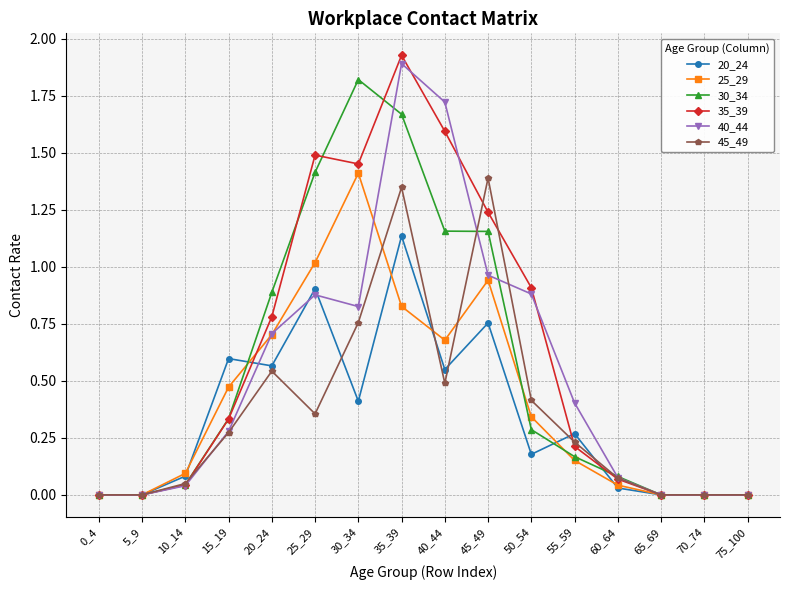

At which category is the sum across all series the highest?

35_39